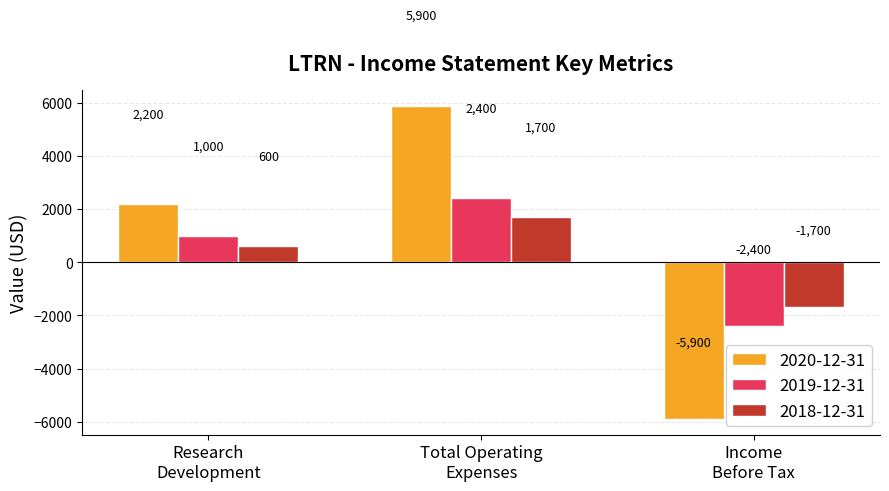

Which series has the largest range (max minus min)?

2020-12-31